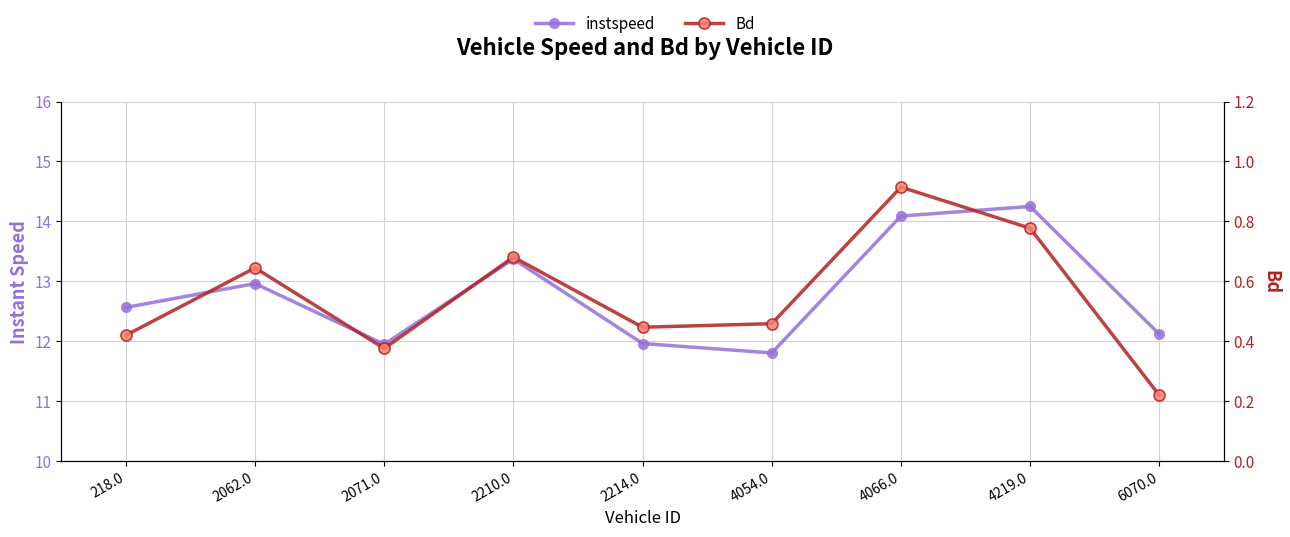

What is the difference between the instspeed values at 6070.0 and 4066.0?

2.0